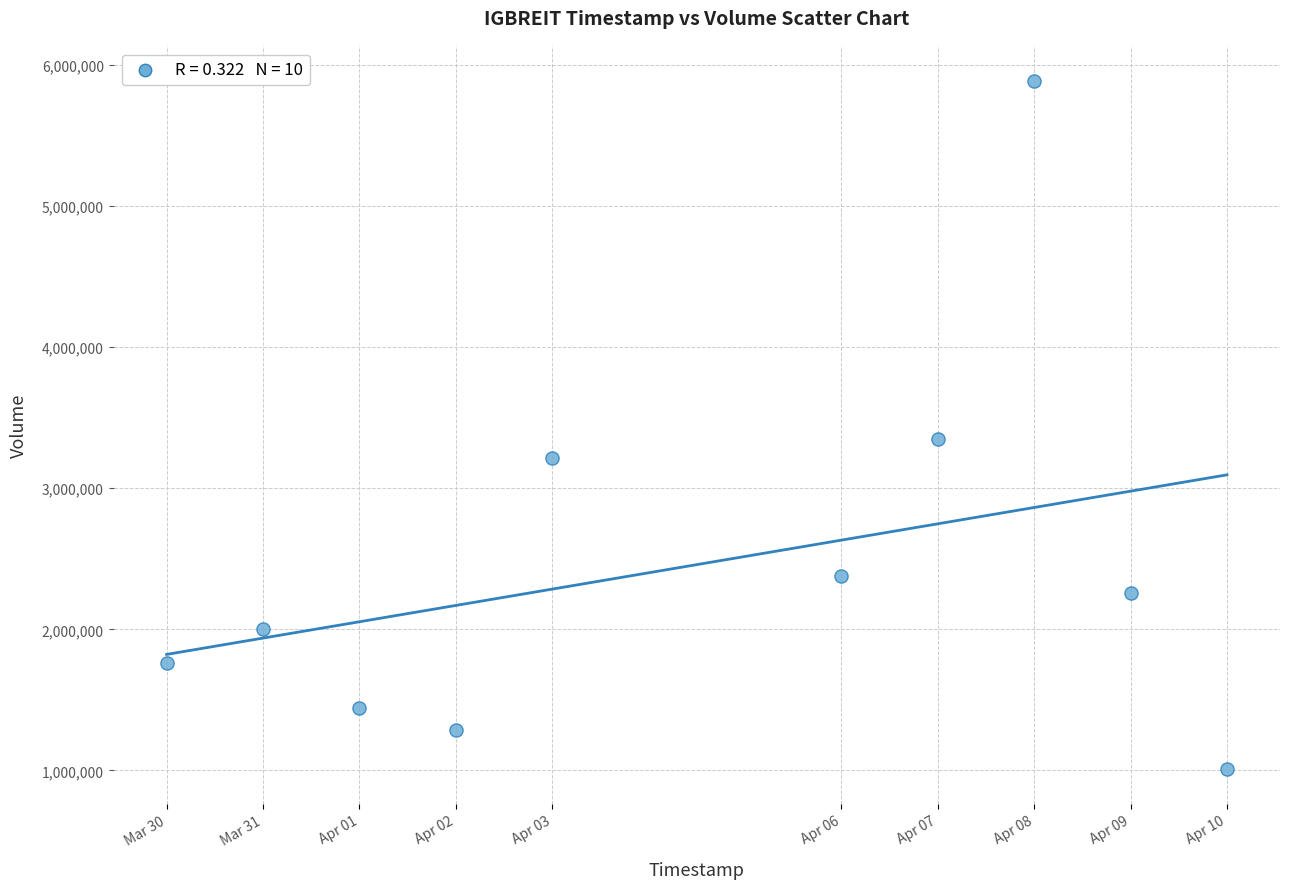

What Y value in the scatter plot is closest to 3448400?

3348800